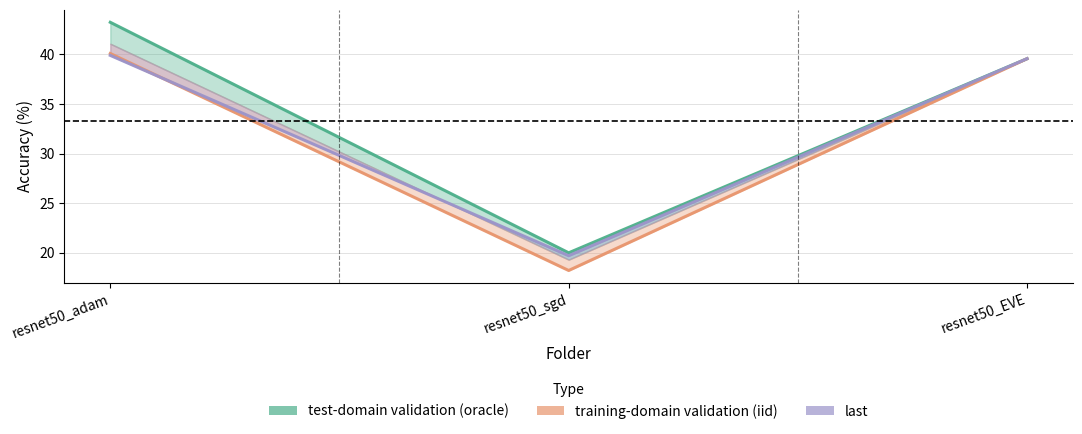

The test-domain validation(oracle) series shows 43.2 at resnet50_adam. True or false?

True